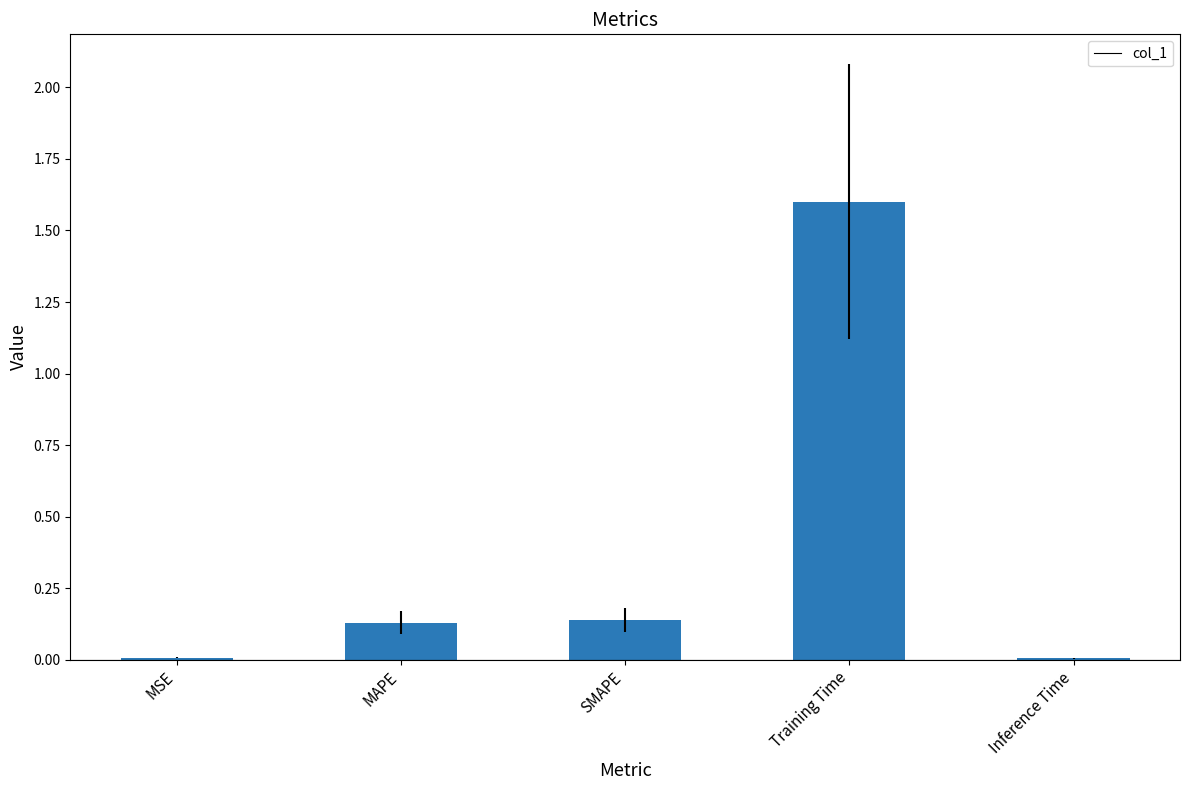

True or false: the data shows 0.0 at MSE.

True